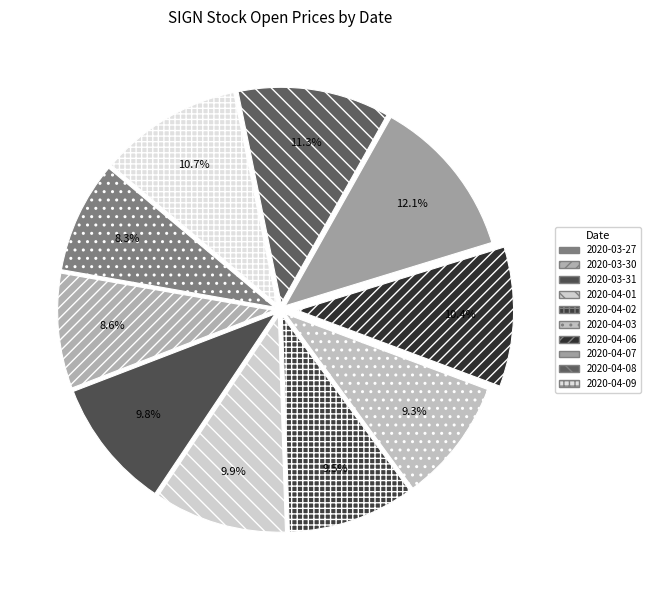

Is 2020-03-30 the majority of the pie?

No